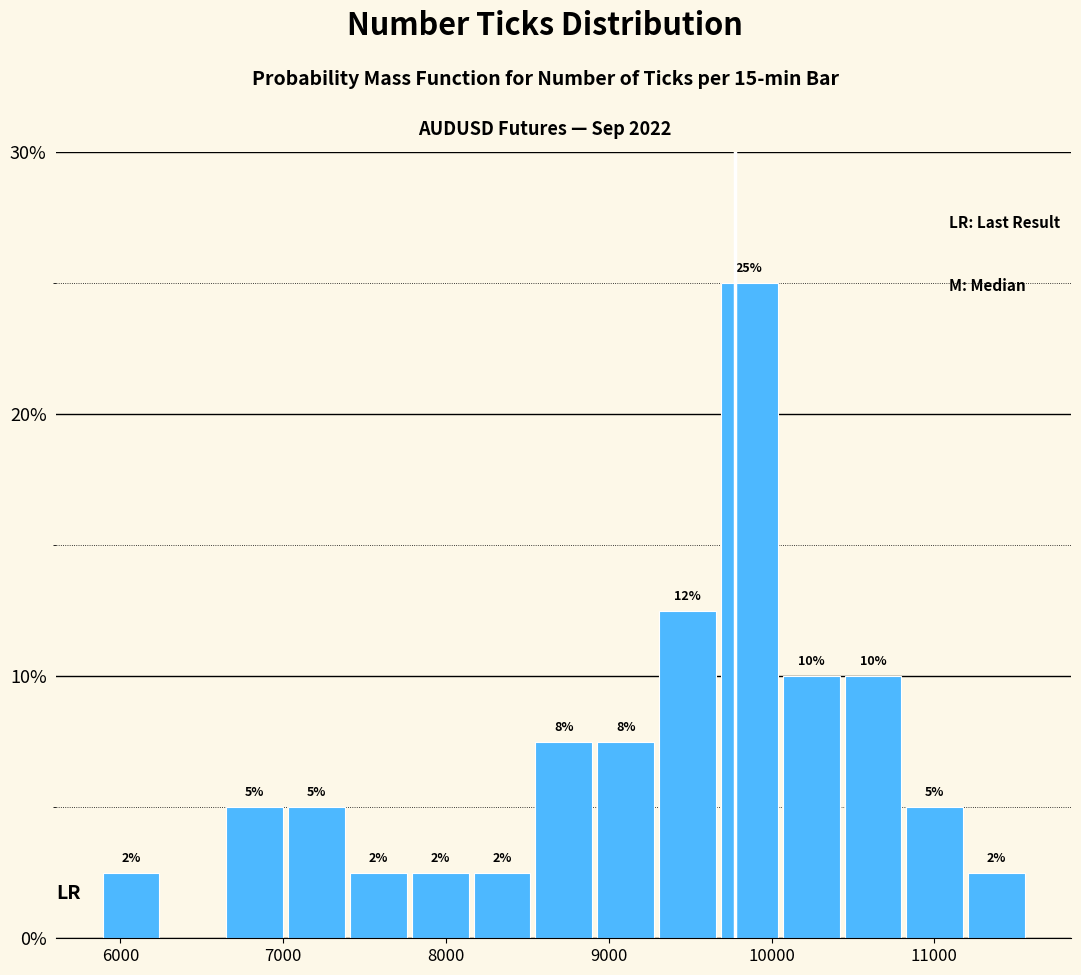

Read against the x-axis, roughly where is the centre of the tallest bar?

9900